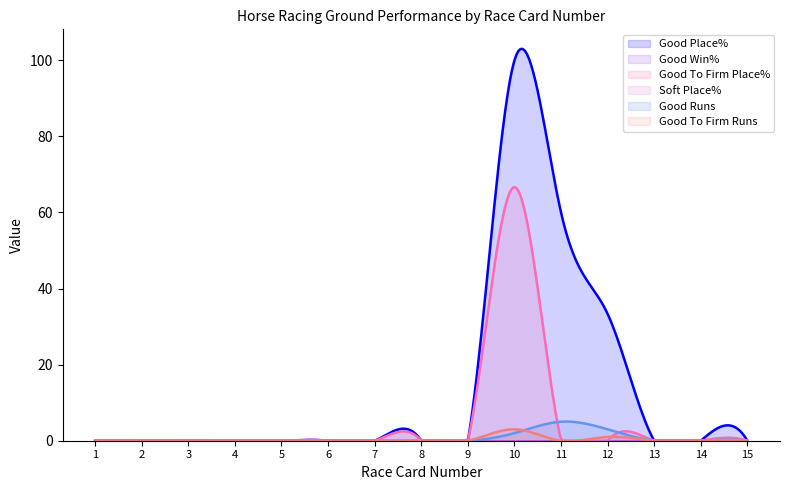

What is the average value of the Good To Firm Place% series?

5.6